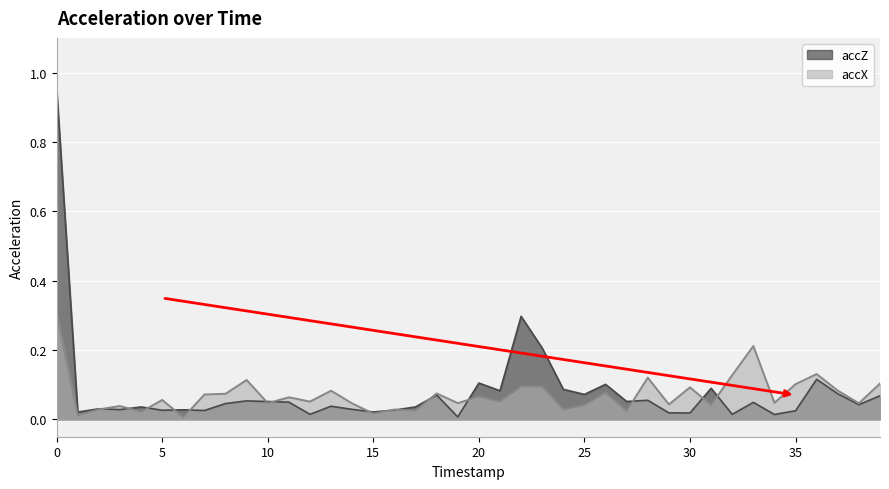

How many series are shown in this chart?

2